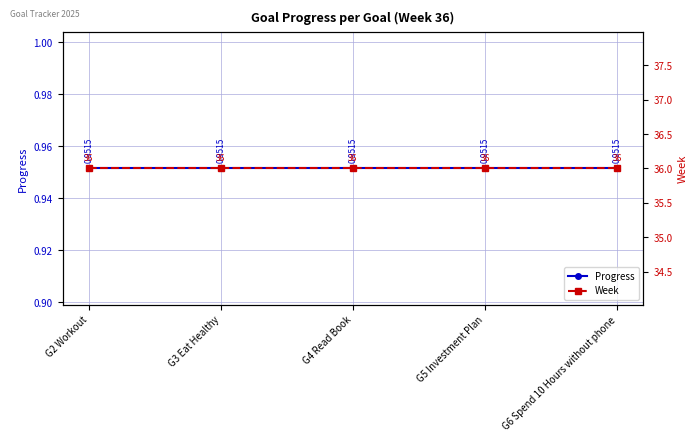

What is the sum of the Progress values at G3 Eat Healthy and G2 Workout?

1.9